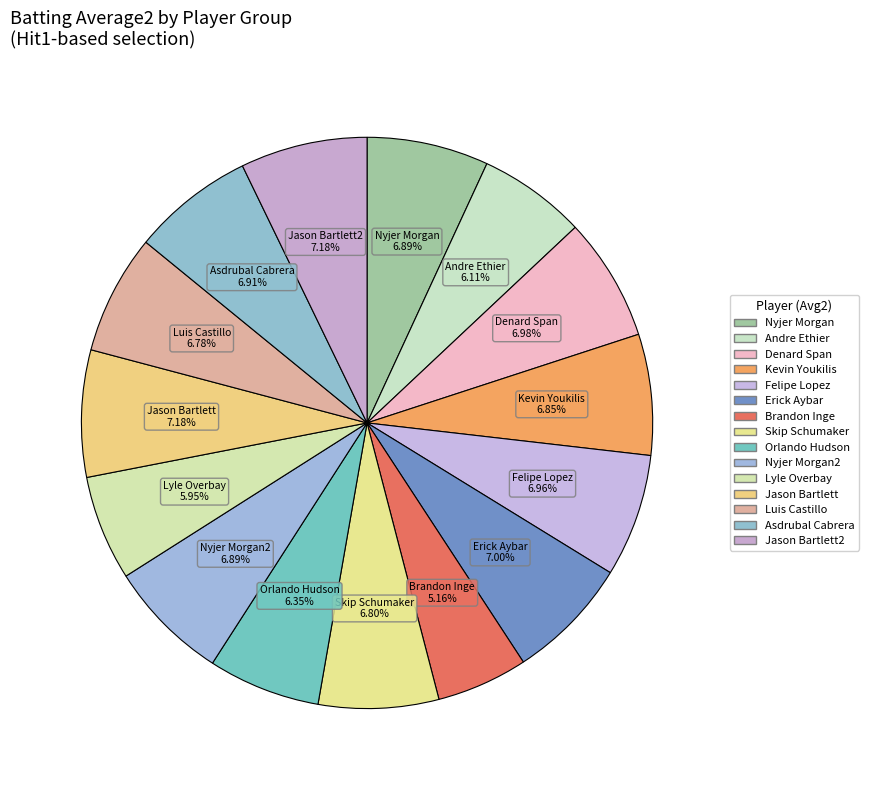

How many slices are in this pie chart?

15